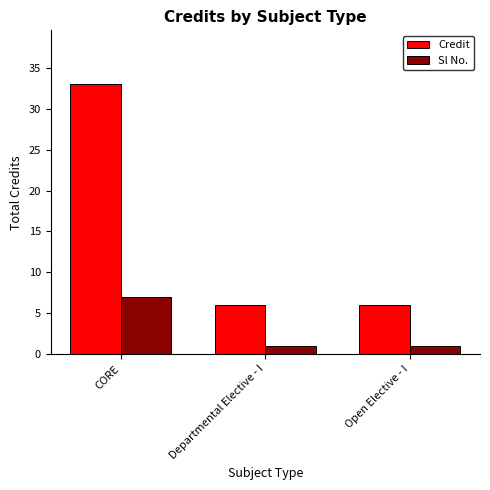

How many distinct data groups are displayed?

2